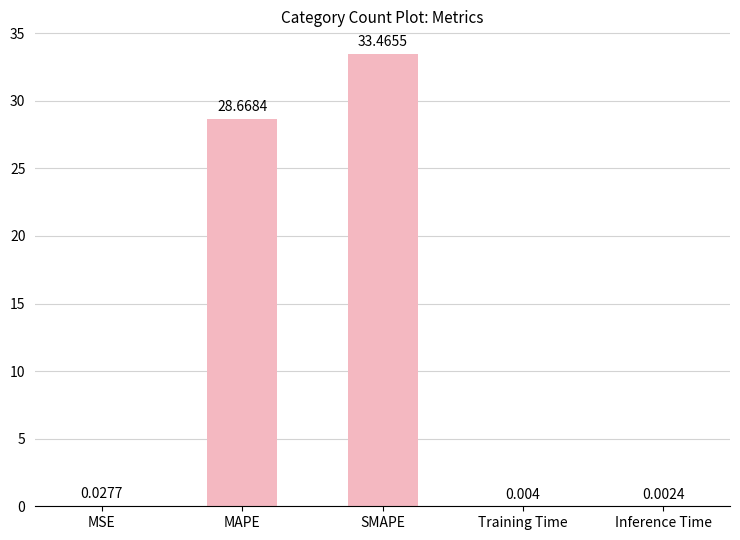

Which category has the highest value across all series?

SMAPE